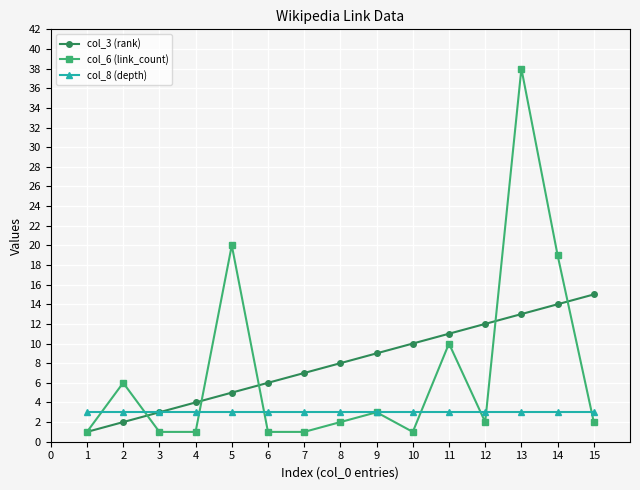

Rank the series by their maximum value, from highest to lowest.

col_6 (link_count), col_3 (rank), col_8 (depth)